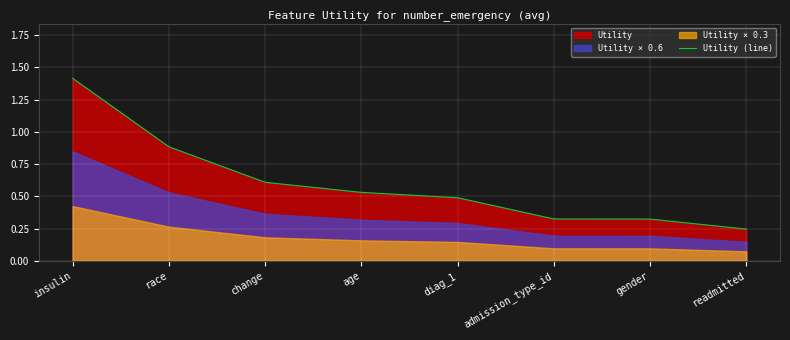

What is the change in value from age to readmitted?

-0.3